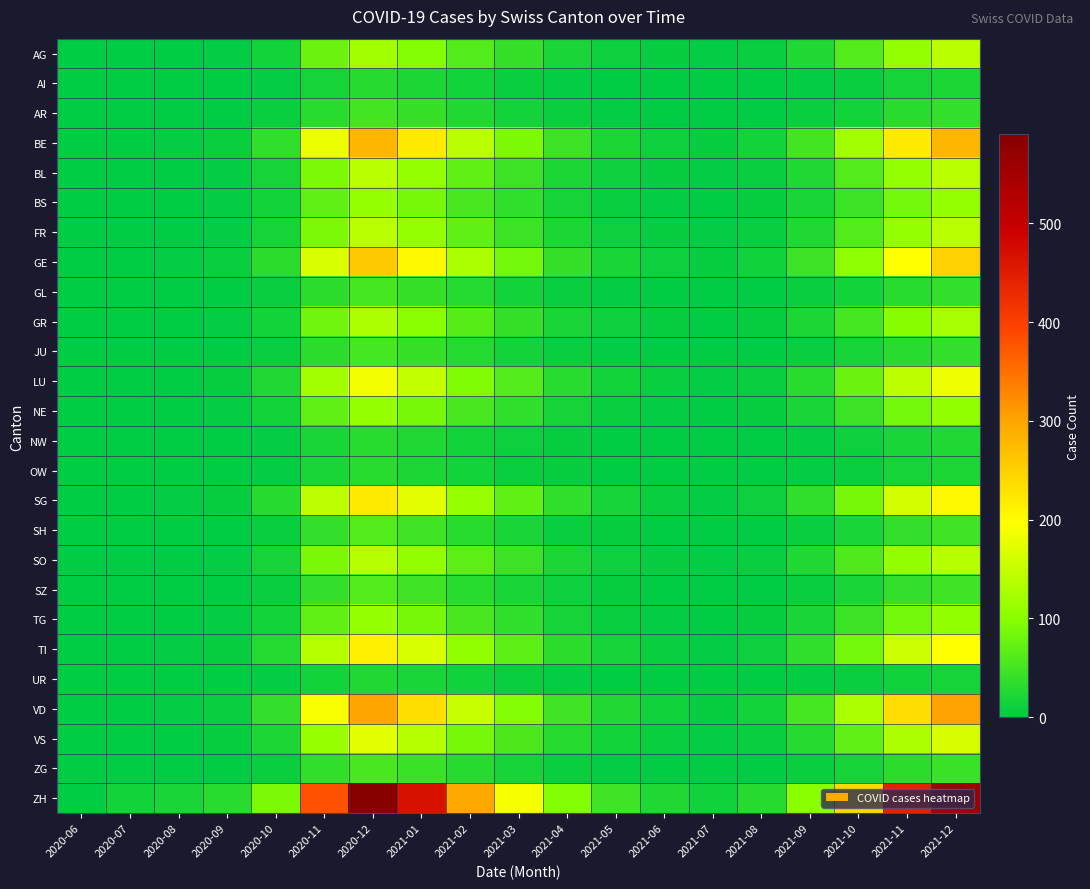

What is the difference between the highest and lowest values at 2021-09?

97